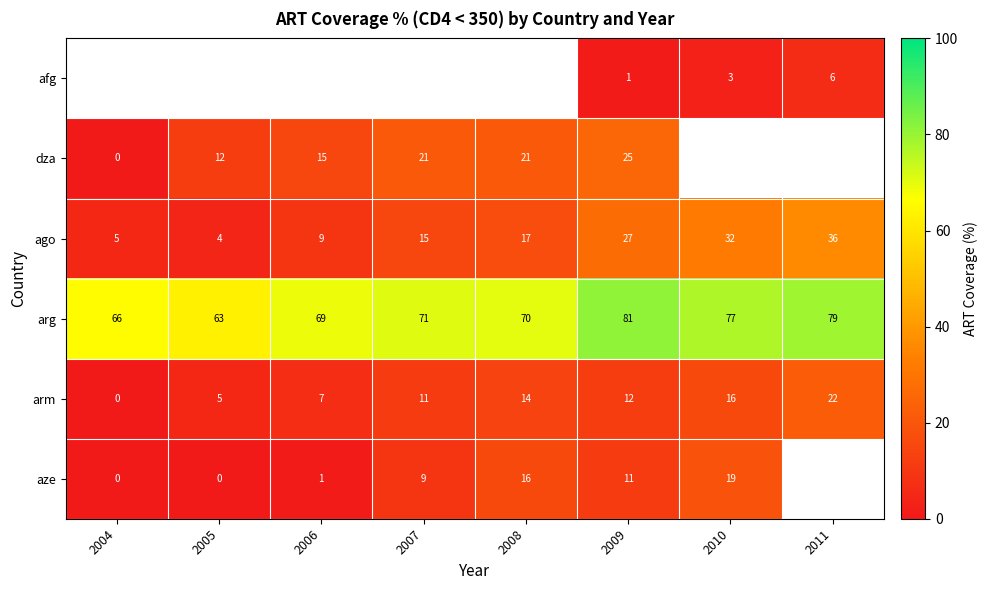

List the labels in order of arm value, smallest first.

2004, 2005, 2006, 2007, 2009, 2008, 2010, 2011